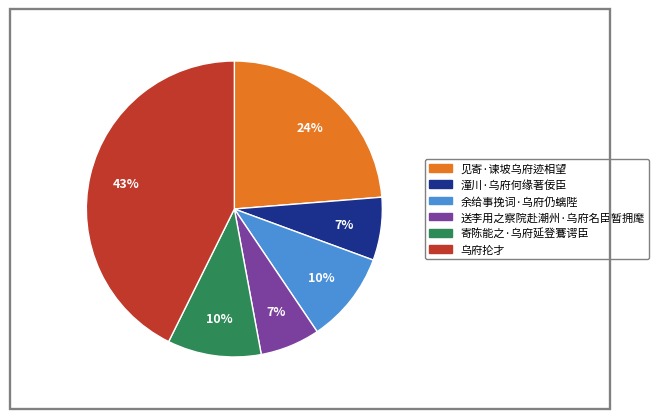

True or false: 寄陈能之·乌府延登鶱谔臣 accounts for 2% of the total.

False